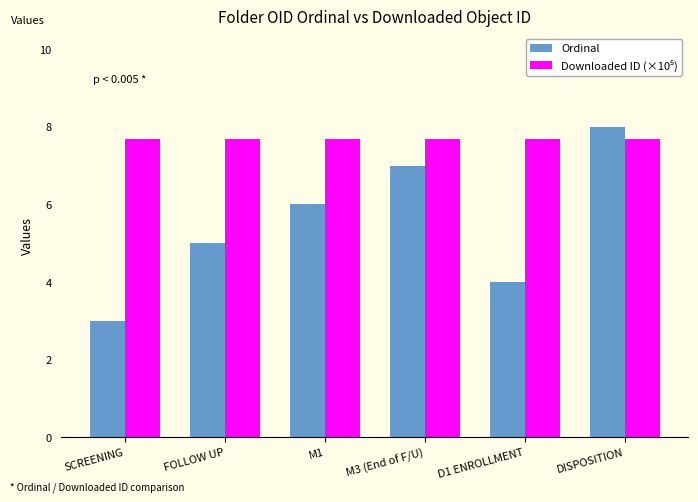

Which series has the largest range (max minus min)?

Ordinal